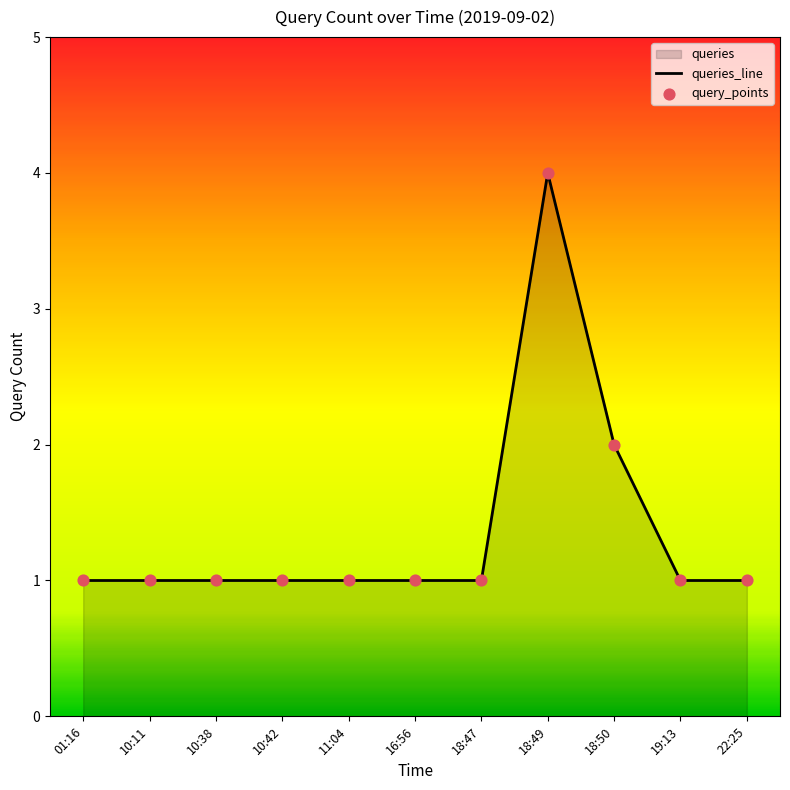

Between 16:56 and 11:04, which is larger?

16:56